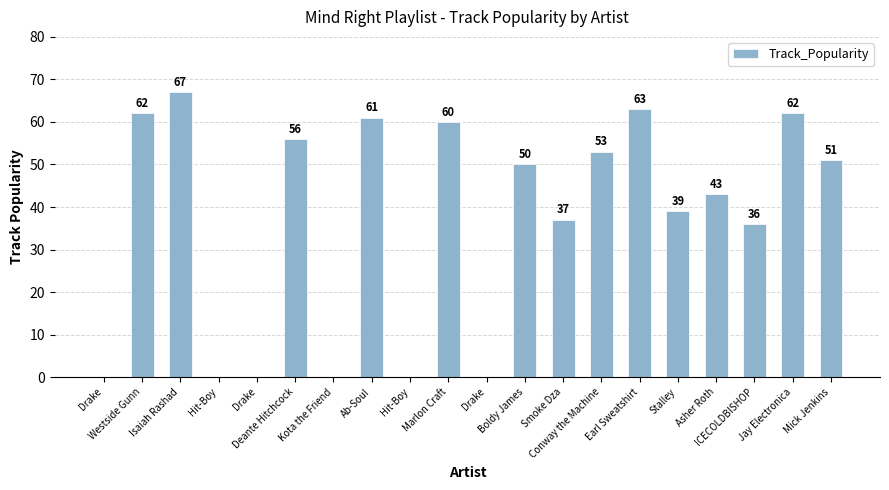

Where does the data first go above 50?

Westside Gunn